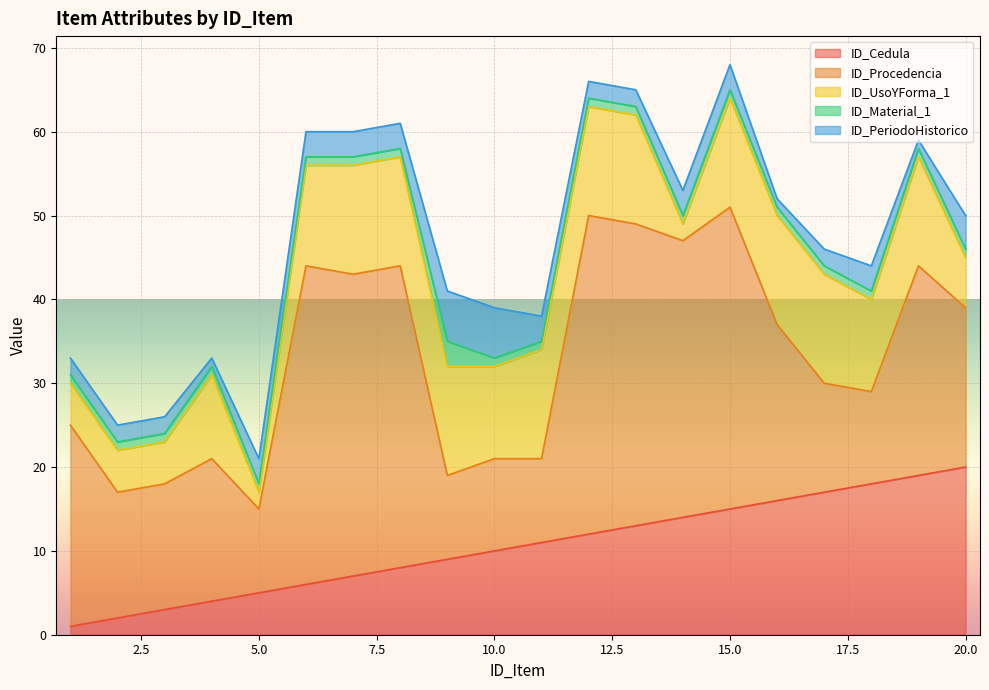

Rank the series at 11 from lowest to highest value.

ID_Material_1, ID_PeriodoHistorico, ID_Procedencia, ID_Cedula, ID_UsoYForma_1